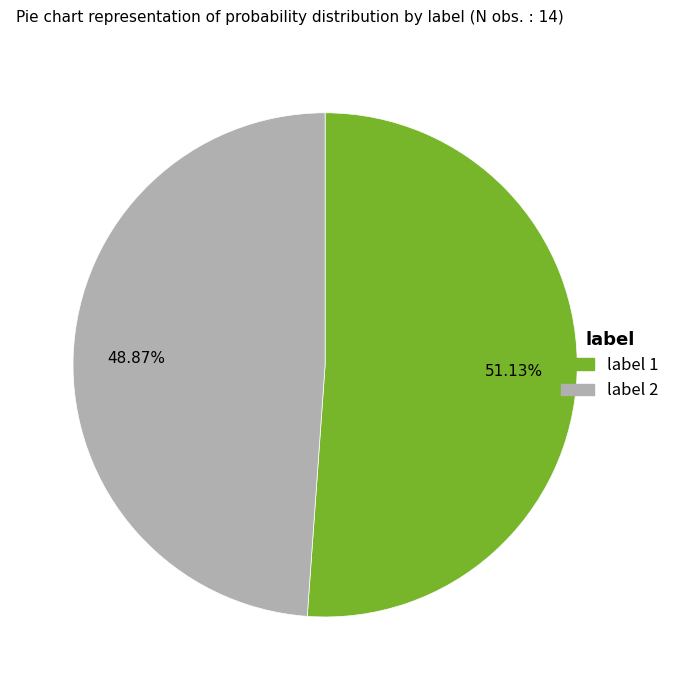

Does any single category account for the majority?

Yes